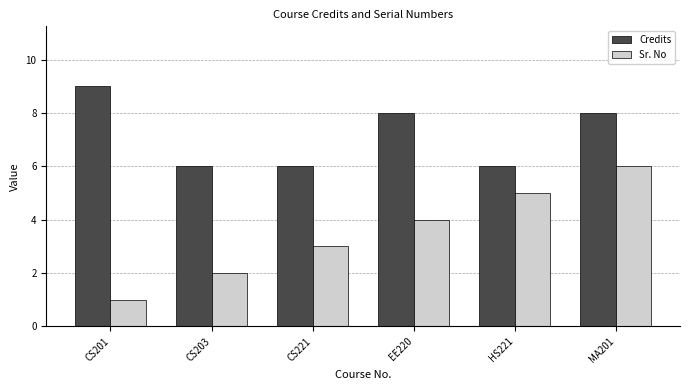

Which series has the widest spread of values?

Sr. No